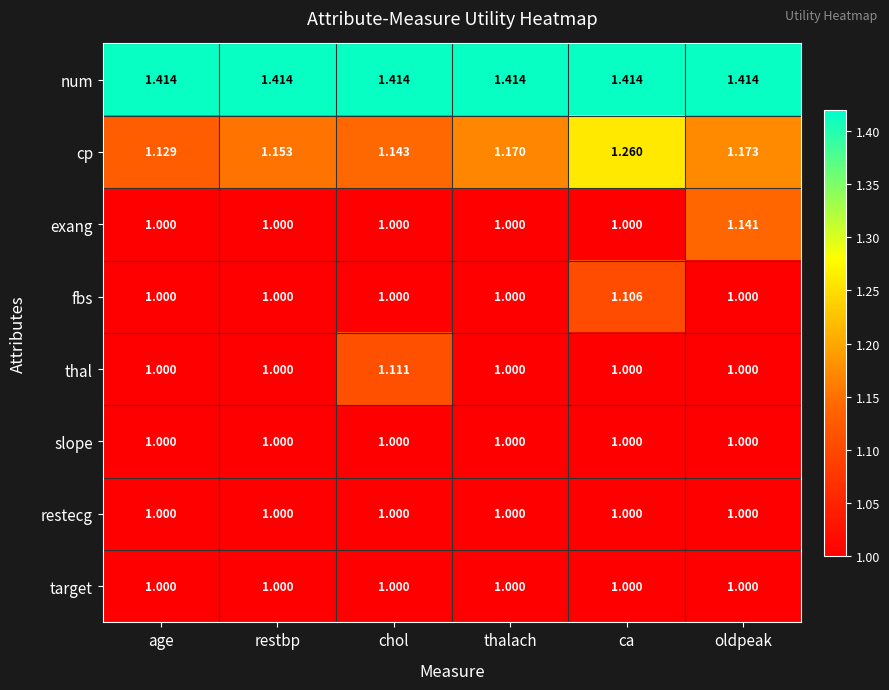

At which category is the sum across all series the highest?

ca